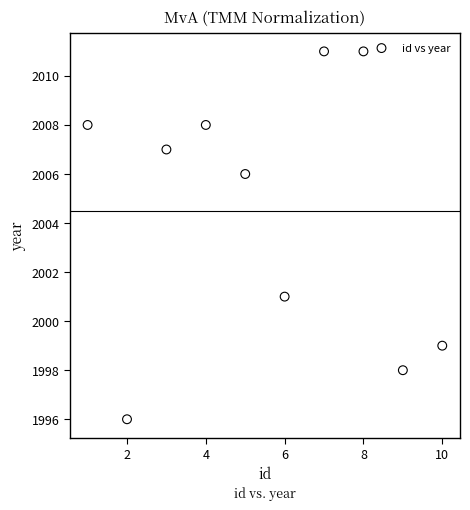

What is the range of X values (max minus min)?

9